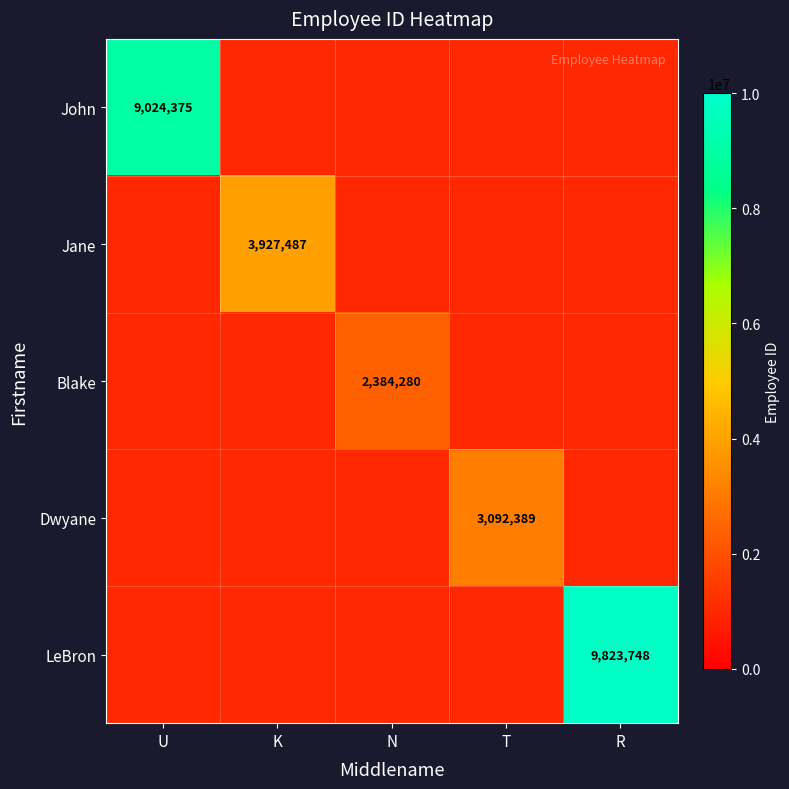

The Jane series shows 6163780 at K. True or false?

False